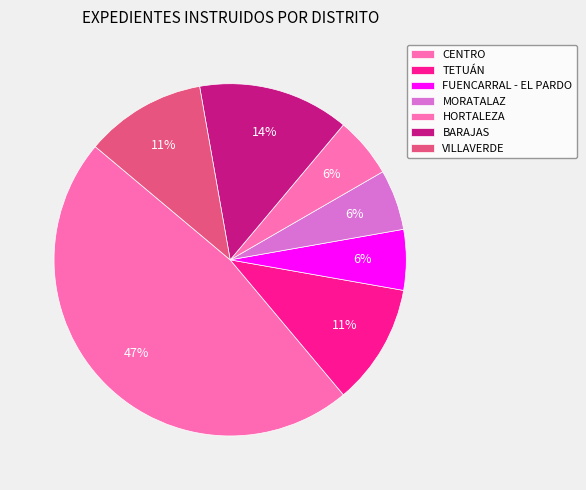

Is there any slice that represents more than half of the pie?

No